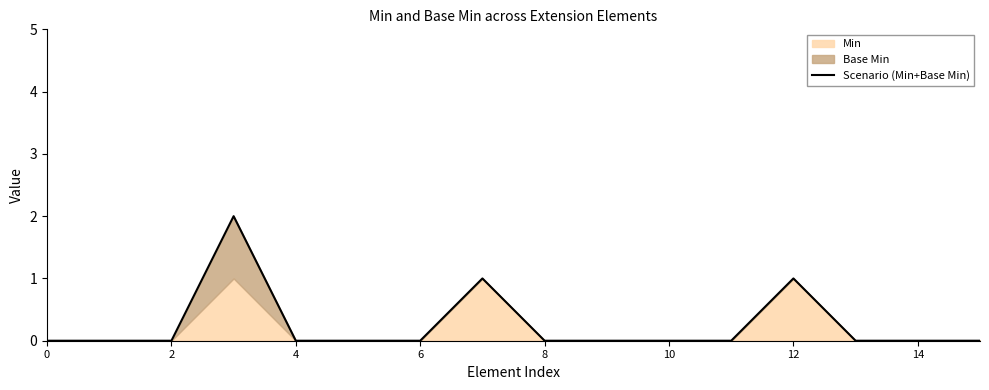

Is it true that Scenario (Min+Base Min) equals -1 at 10?

False